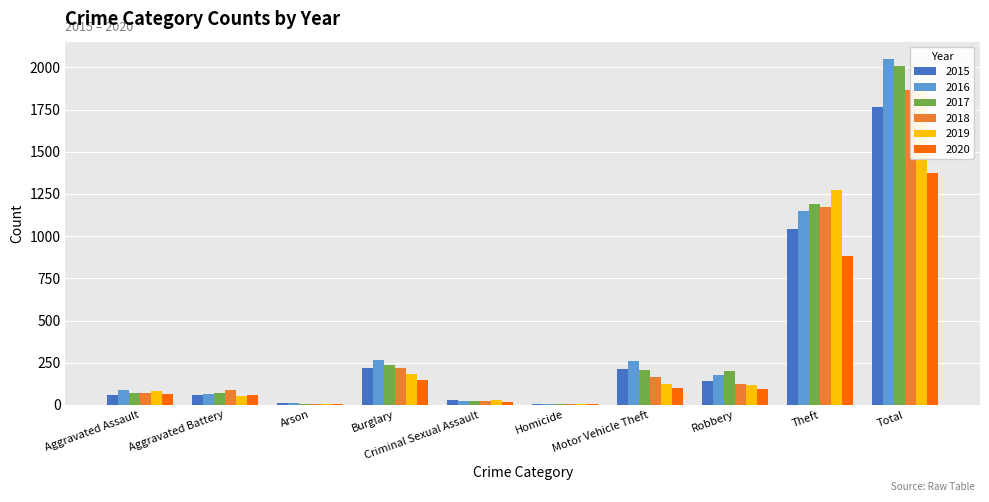

Reading left to right, extract all data points from this chart.

2015: 56	60	10	216	29	5	212	139	1041	1768
2016: 88	66	12	266	26	4	259	178	1151	2050
2017: 72	71	7	237	22	4	208	202	1188	2011
2018: 72	86	7	218	24	4	163	121	1170	1865
2019: 80	53	5	182	31	4	123	116	1272	1866
2020: 62	57	7	146	15	5	99	97	884	1372